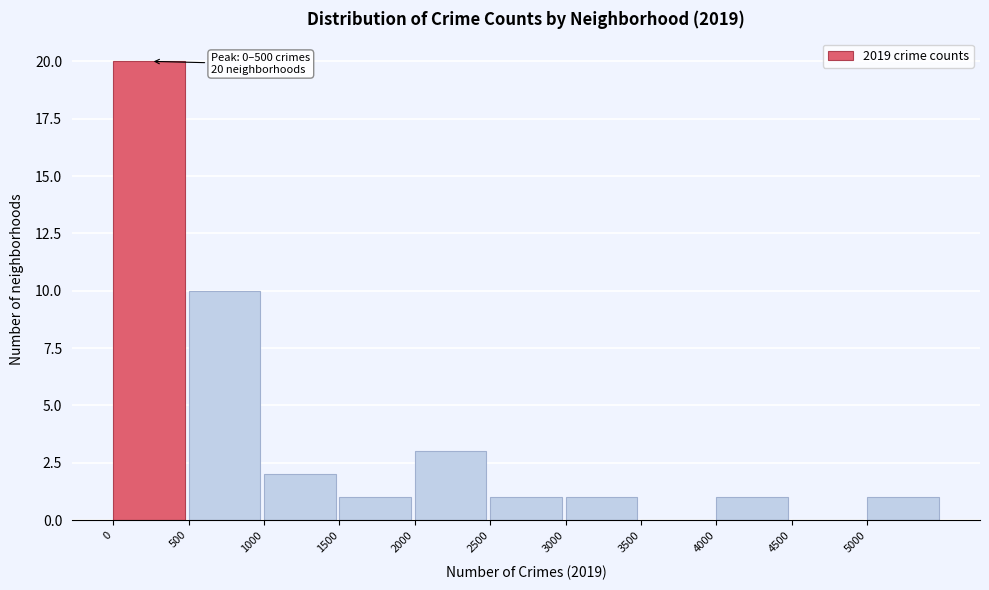

Which range on the x-axis has the tallest bar?

0 to 500